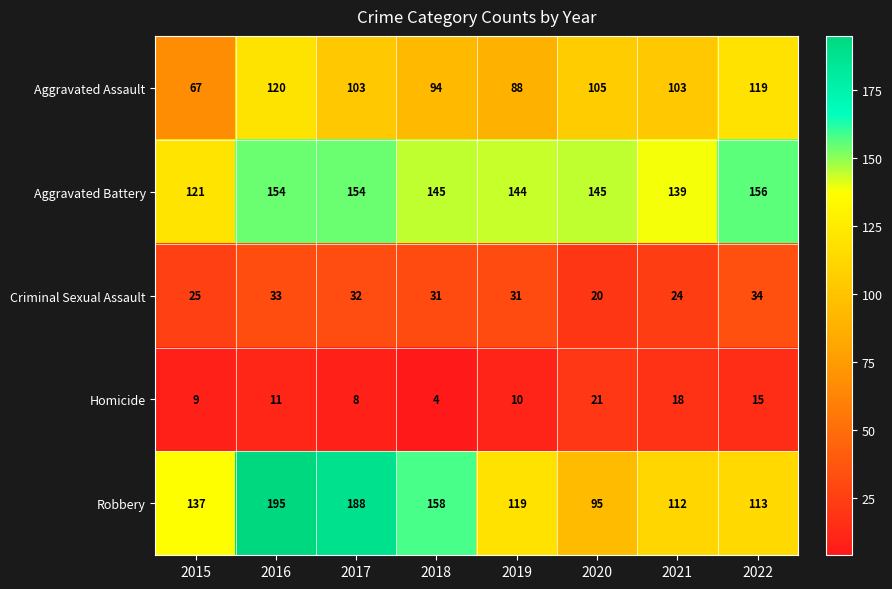

At how many categories does at least one series exceed 170?

2